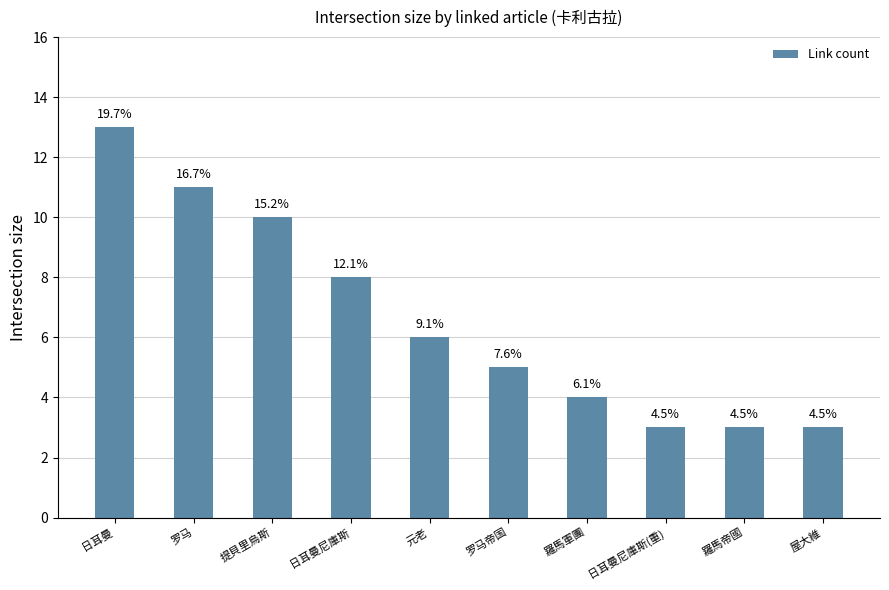

How many bars are there in total?

10